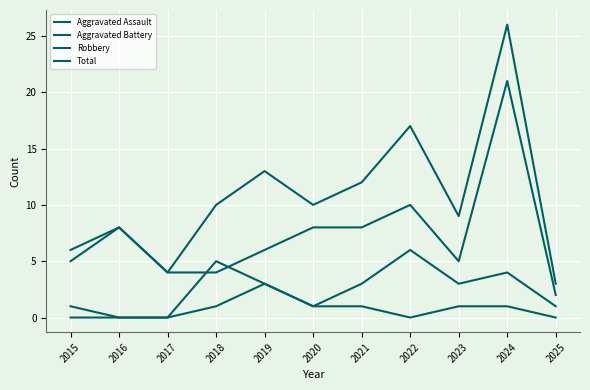

What is the difference between the highest and lowest values at 2015?

6